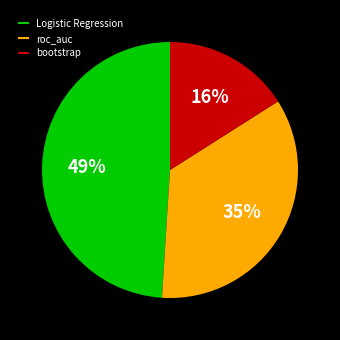

Do roc_auc and bootstrap together represent more than half of the pie?

Yes